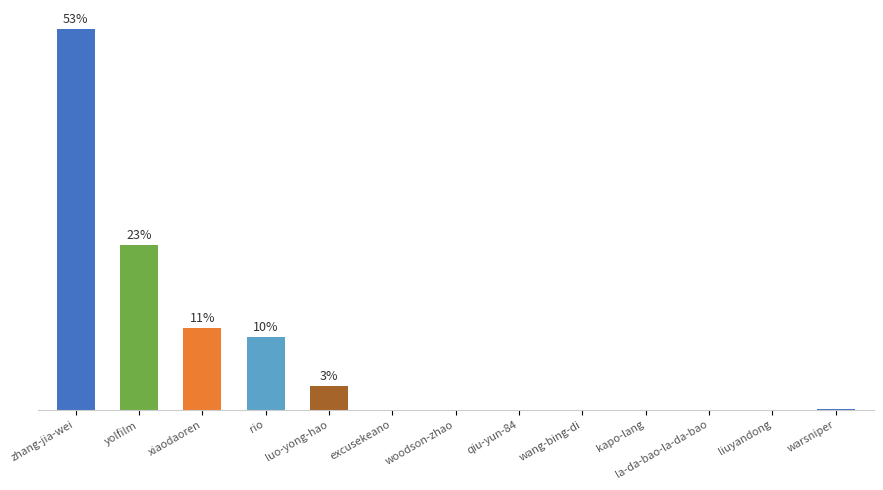

What is the label of the 8th bar from the right?

excusekeano